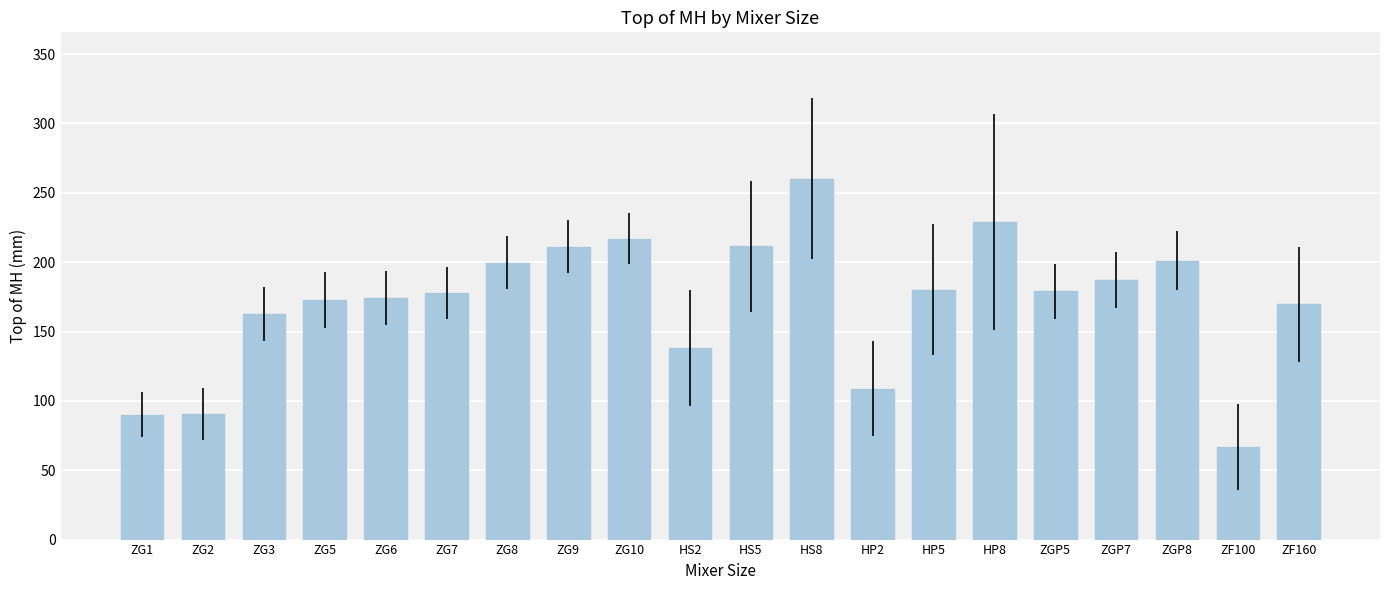

Between HS2 and ZG10, which is larger?

ZG10